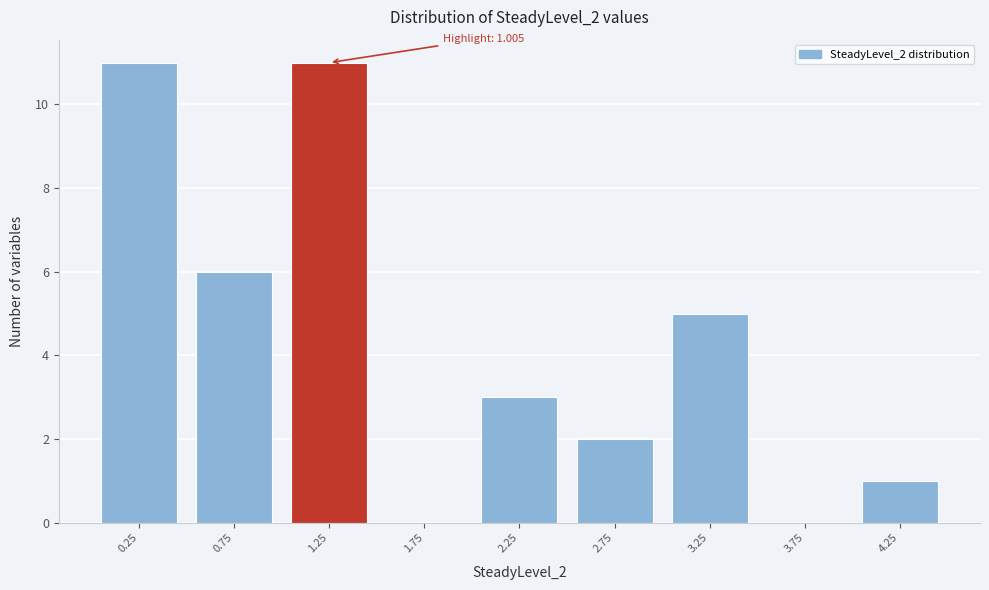

Reading left to right, extract all data points from this chart.

0.25=11	0.75=6	1.25=11	1.75=0	2.25=3	2.75=2	3.25=5	3.75=0	4.25=1